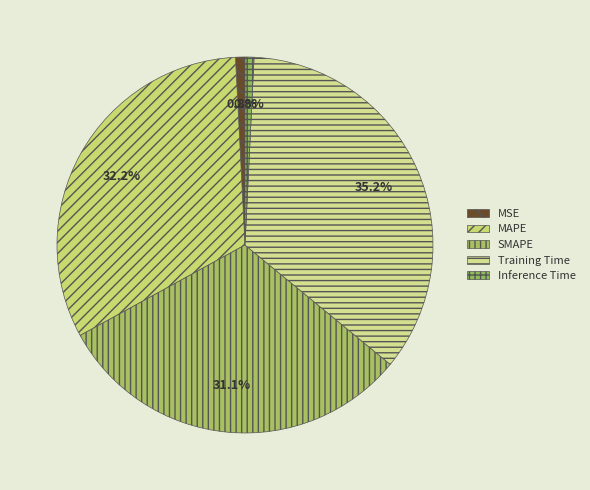

Between Inference Time and MAPE, which is larger?

MAPE